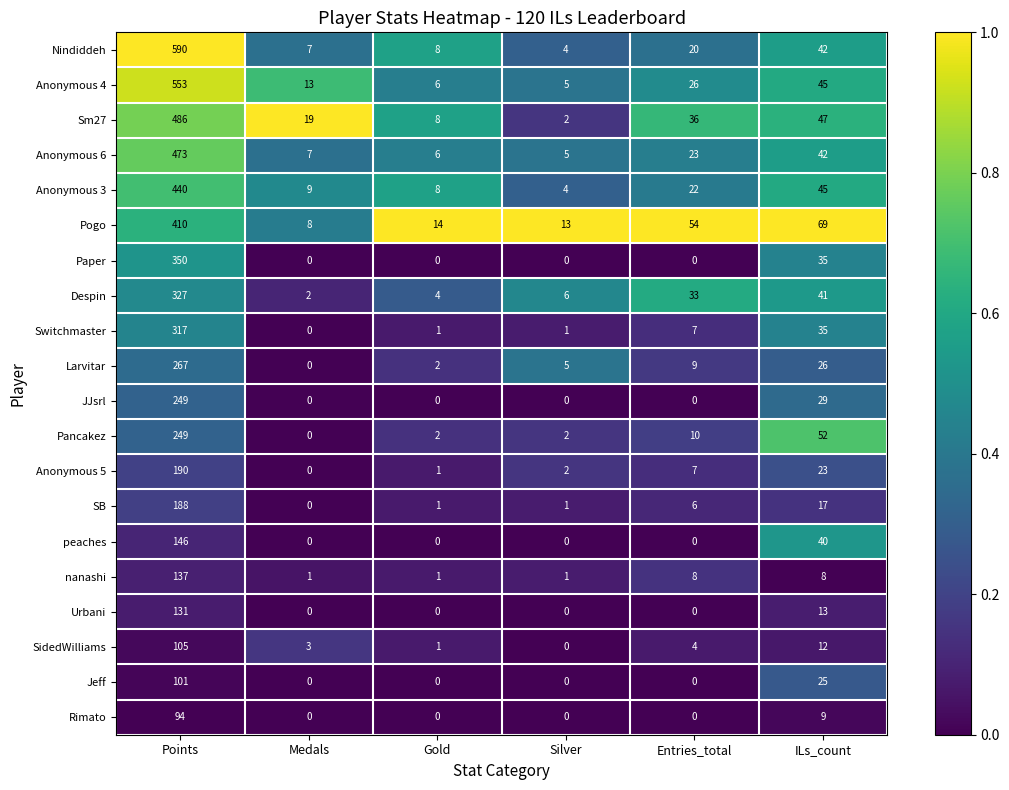

What value does the Anonymous 6 series have at Points, to the nearest 5?

475